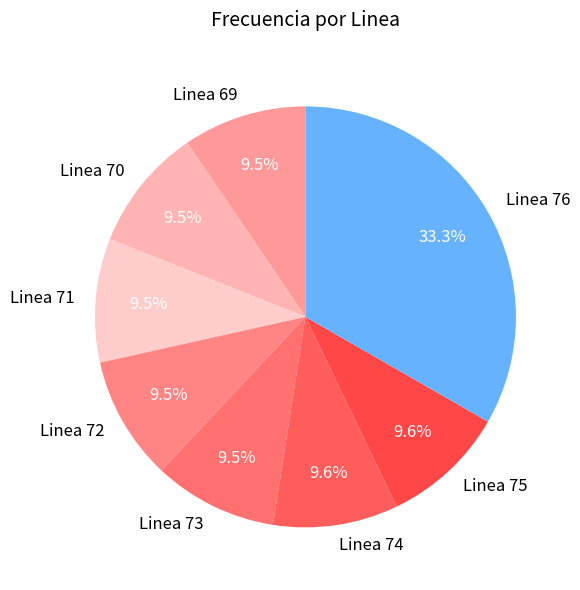

How many slices are in this pie chart?

8